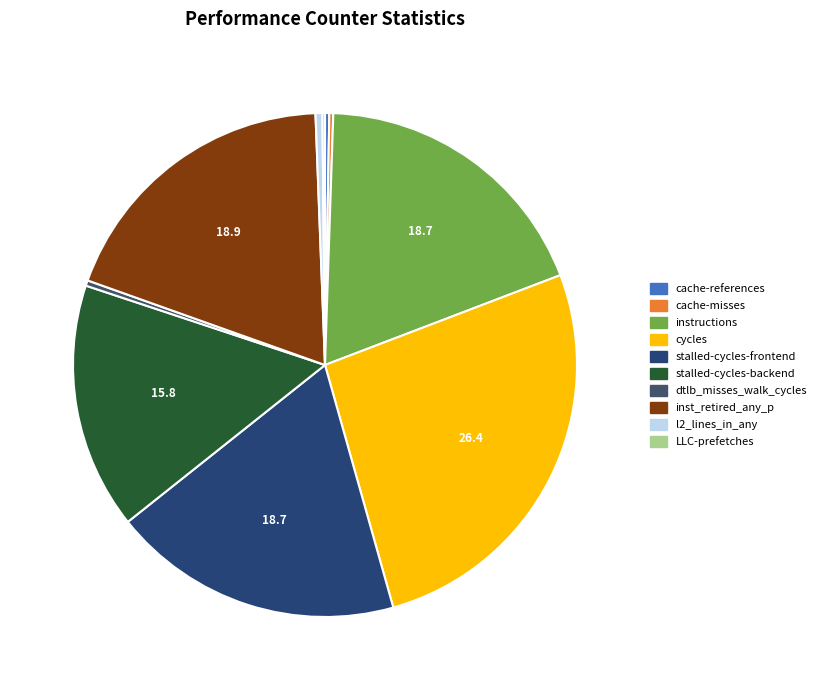

How many slices are in this pie chart?

10